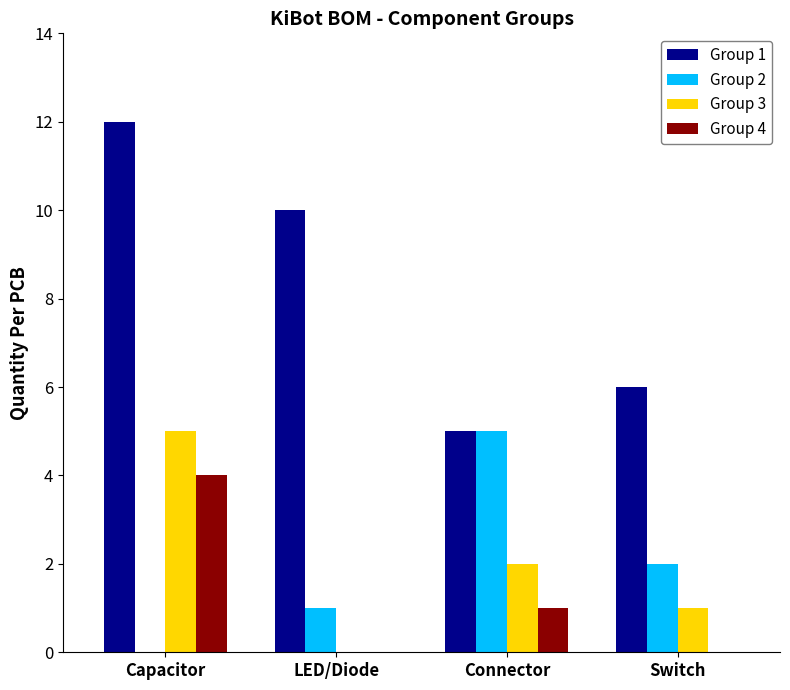

The Group 4 series shows -2 at Switch. True or false?

False